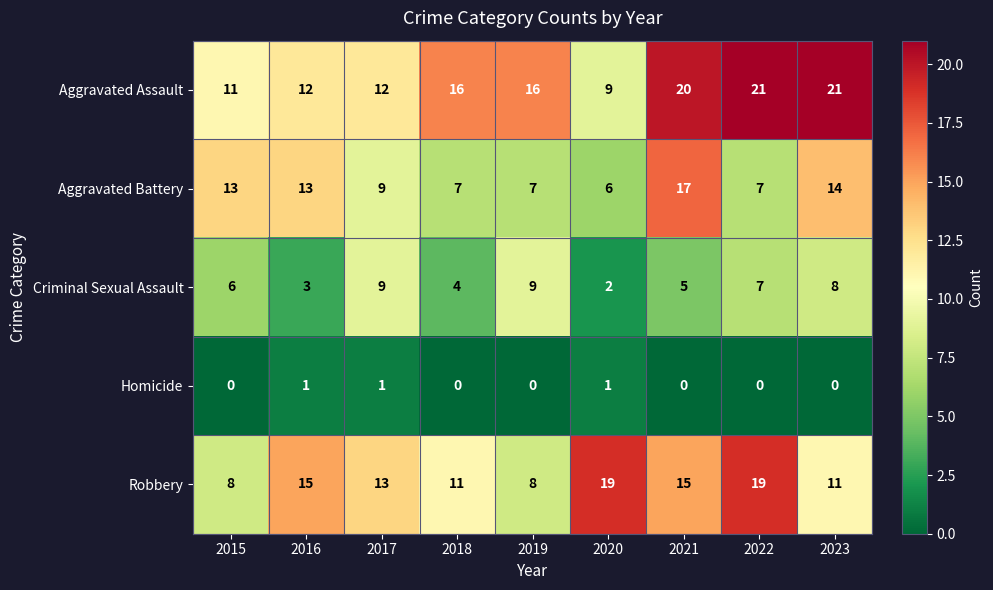

At 2016, list the series in order from largest to smallest.

Robbery, Aggravated Battery, Aggravated Assault, Criminal Sexual Assault, Homicide